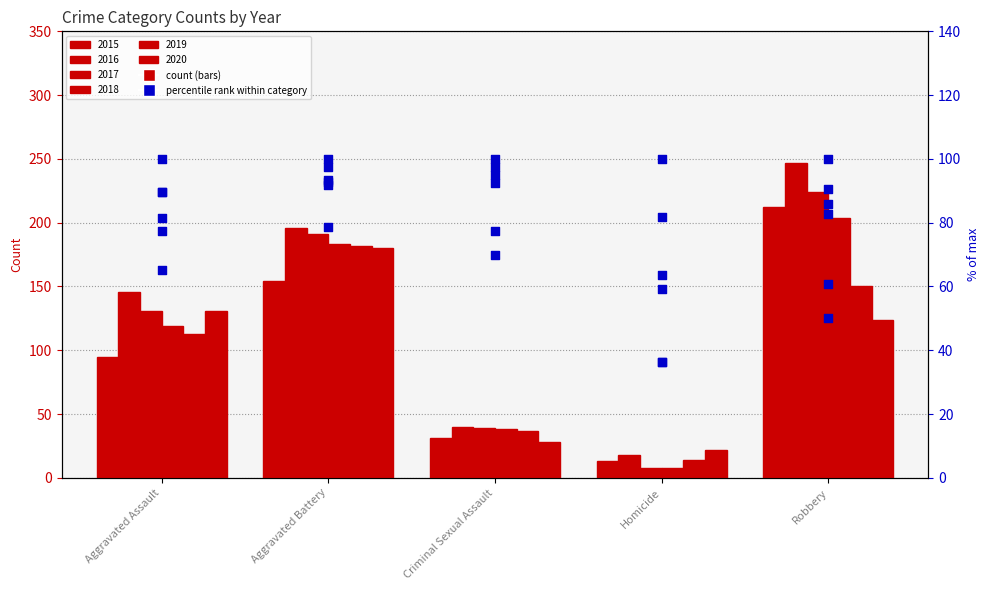

Between Aggravated Battery and Robbery, which is larger?

Robbery